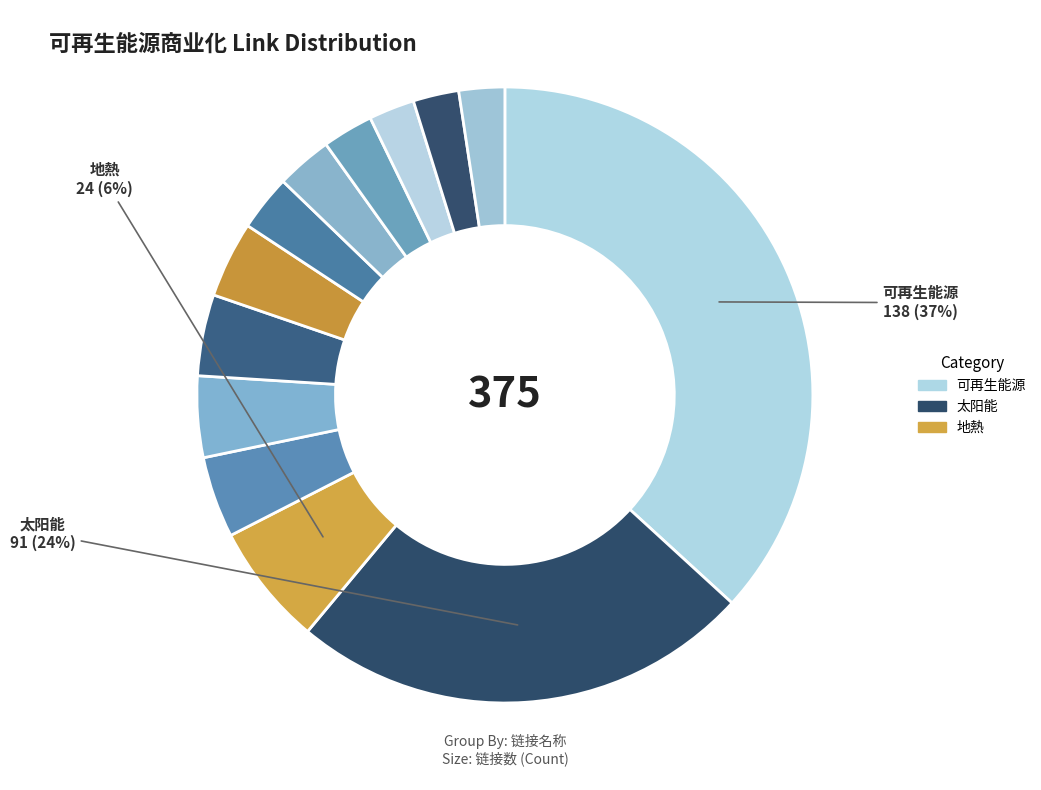

Count the number of slices in the pie.

13